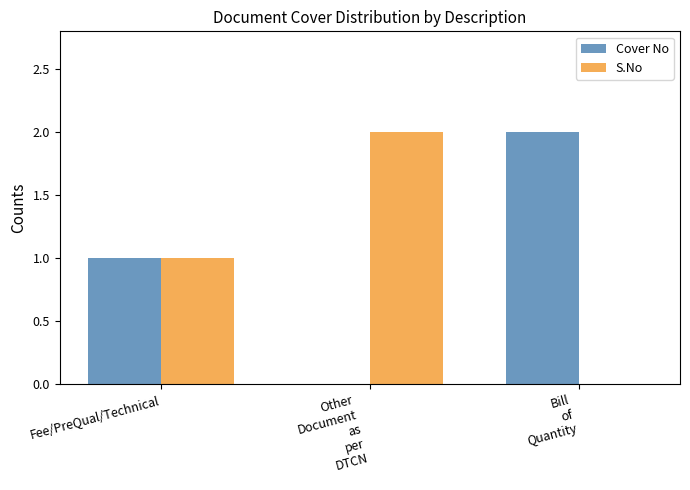

How many Cover No values are between 0 and 2?

3